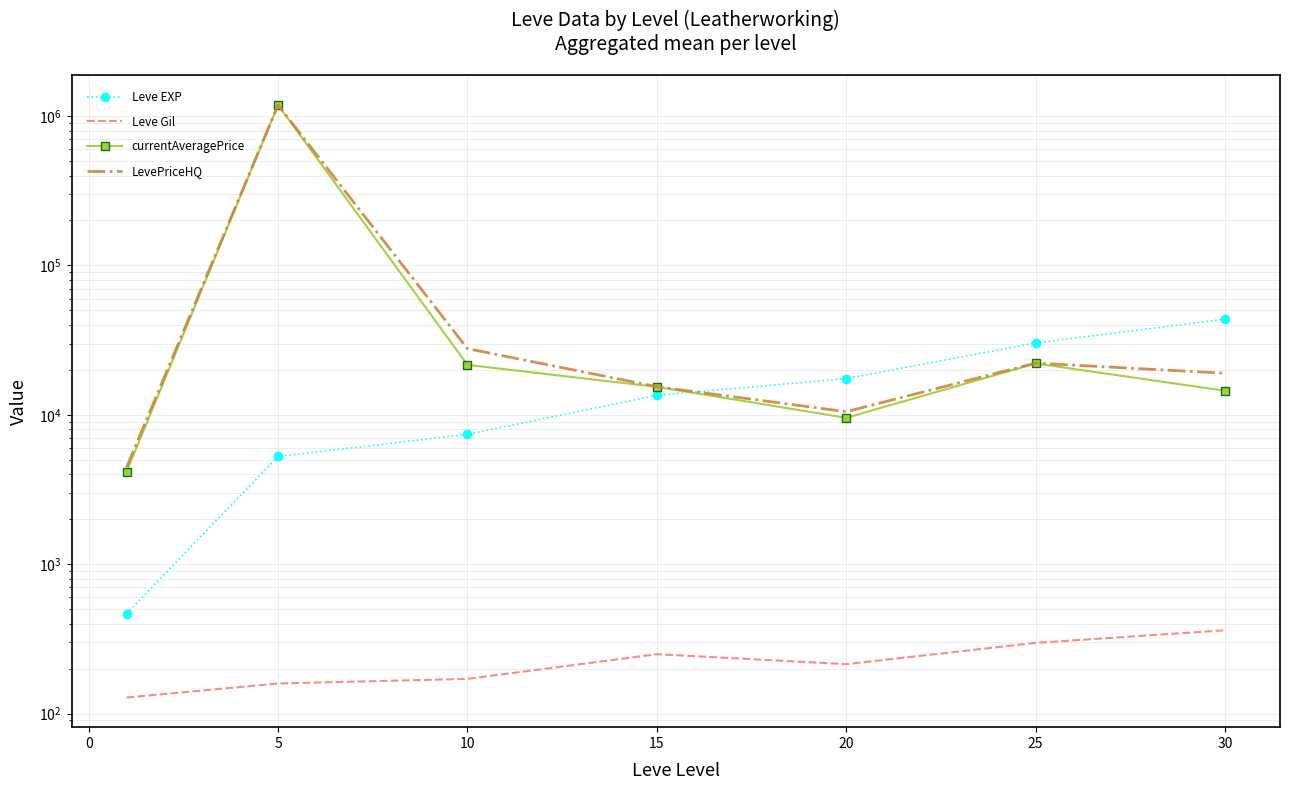

What are all the series names shown in the legend?

Leve EXP, Leve Gil, currentAveragePrice, LevePriceHQ